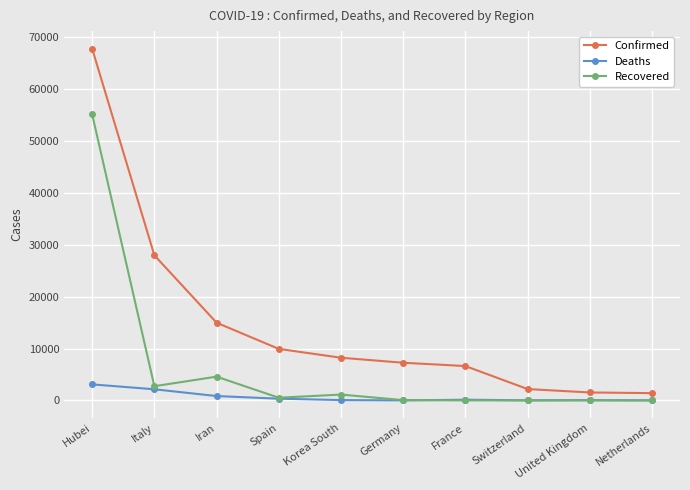

Where is the first local maximum for Recovered?

Iran